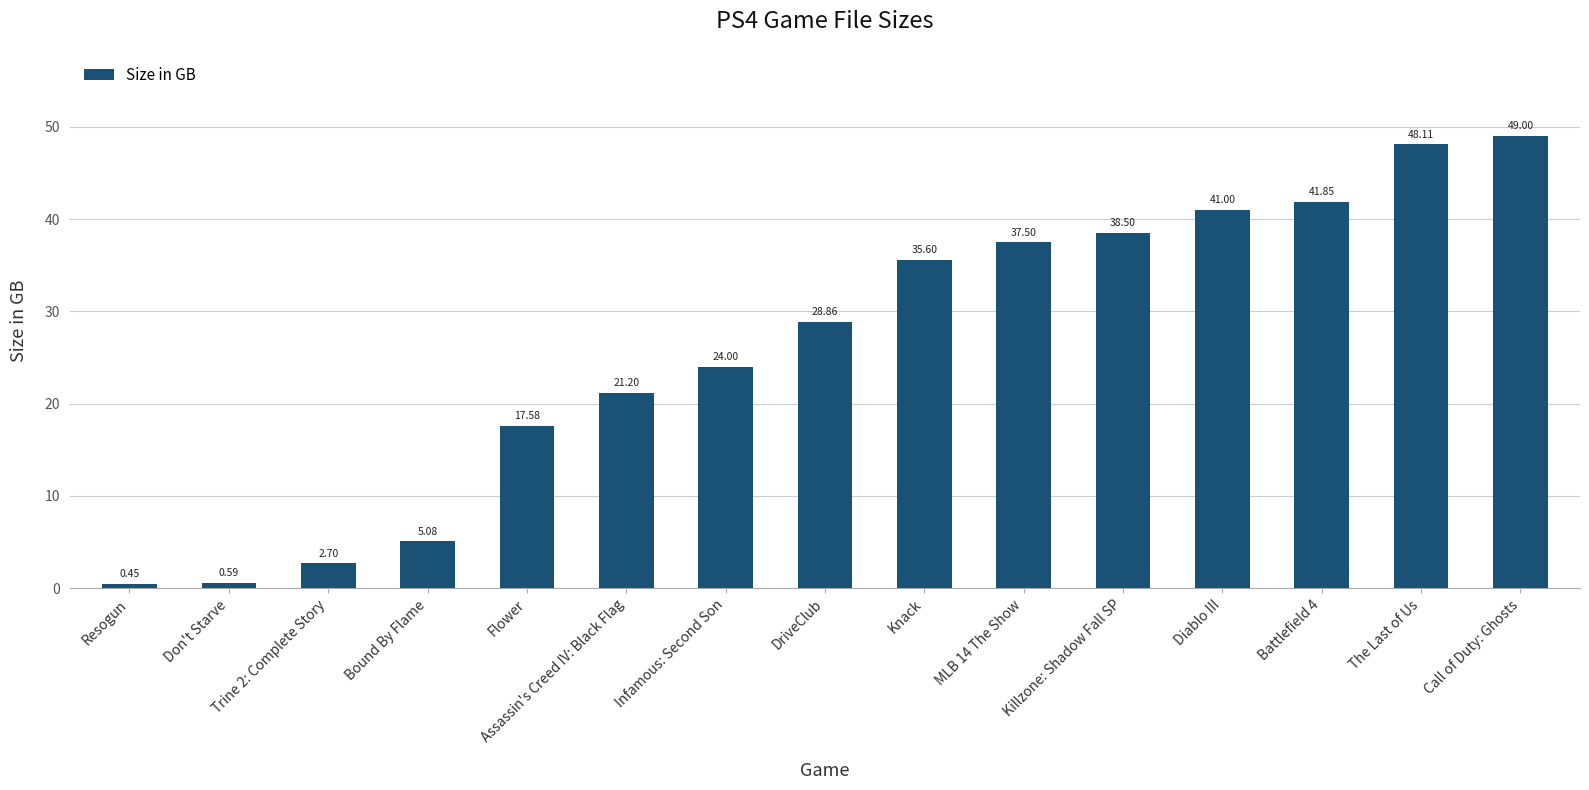

Count the number of data series in this chart.

1